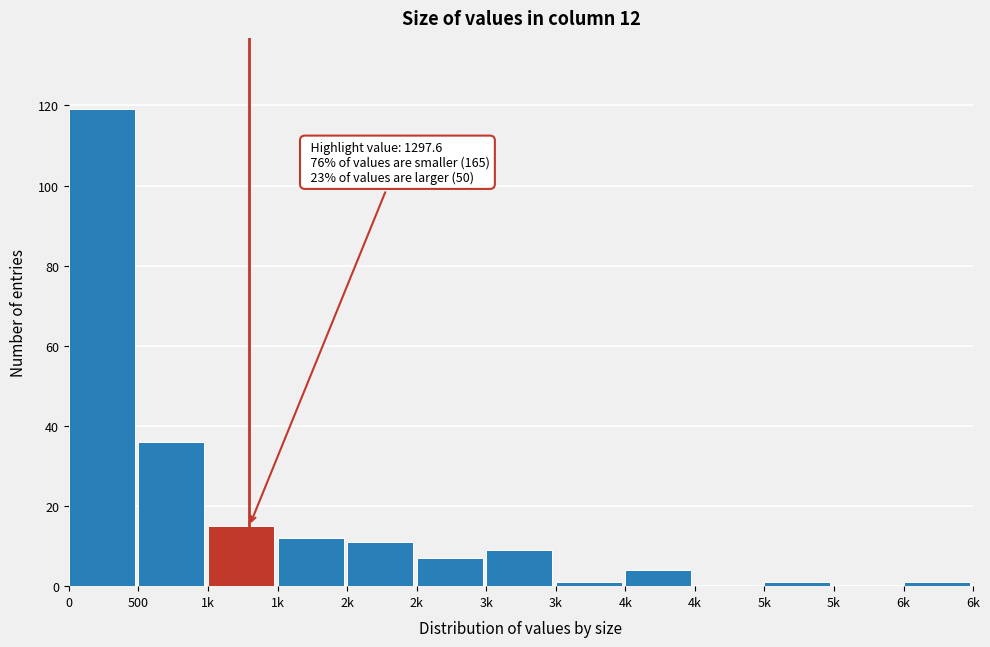

Are the bars horizontal?

No